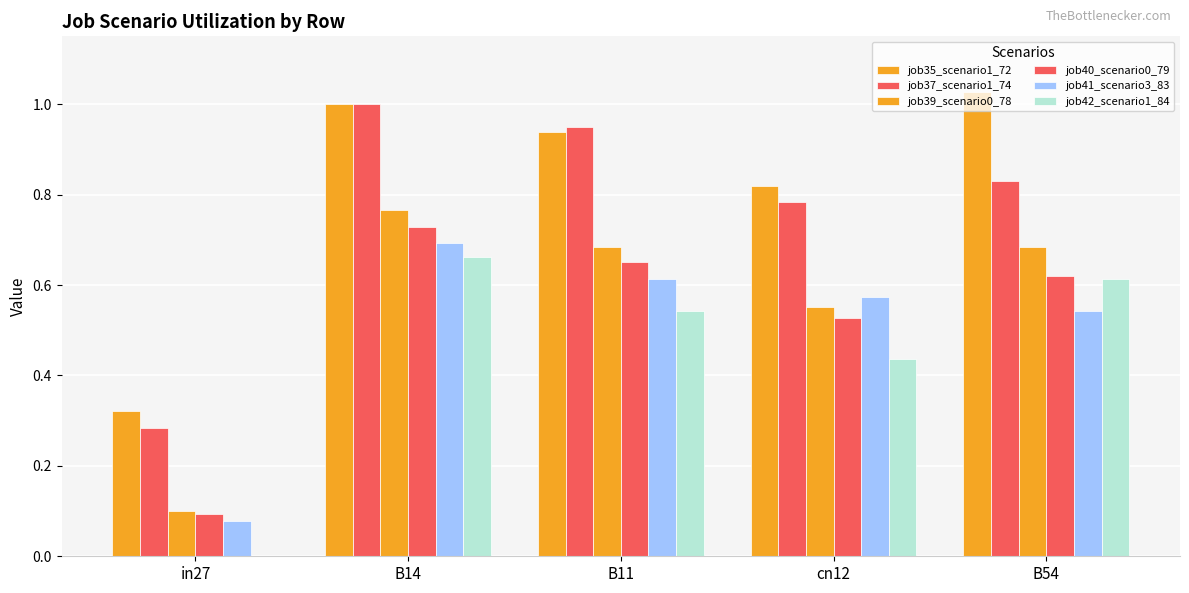

Are the bars horizontal?

No